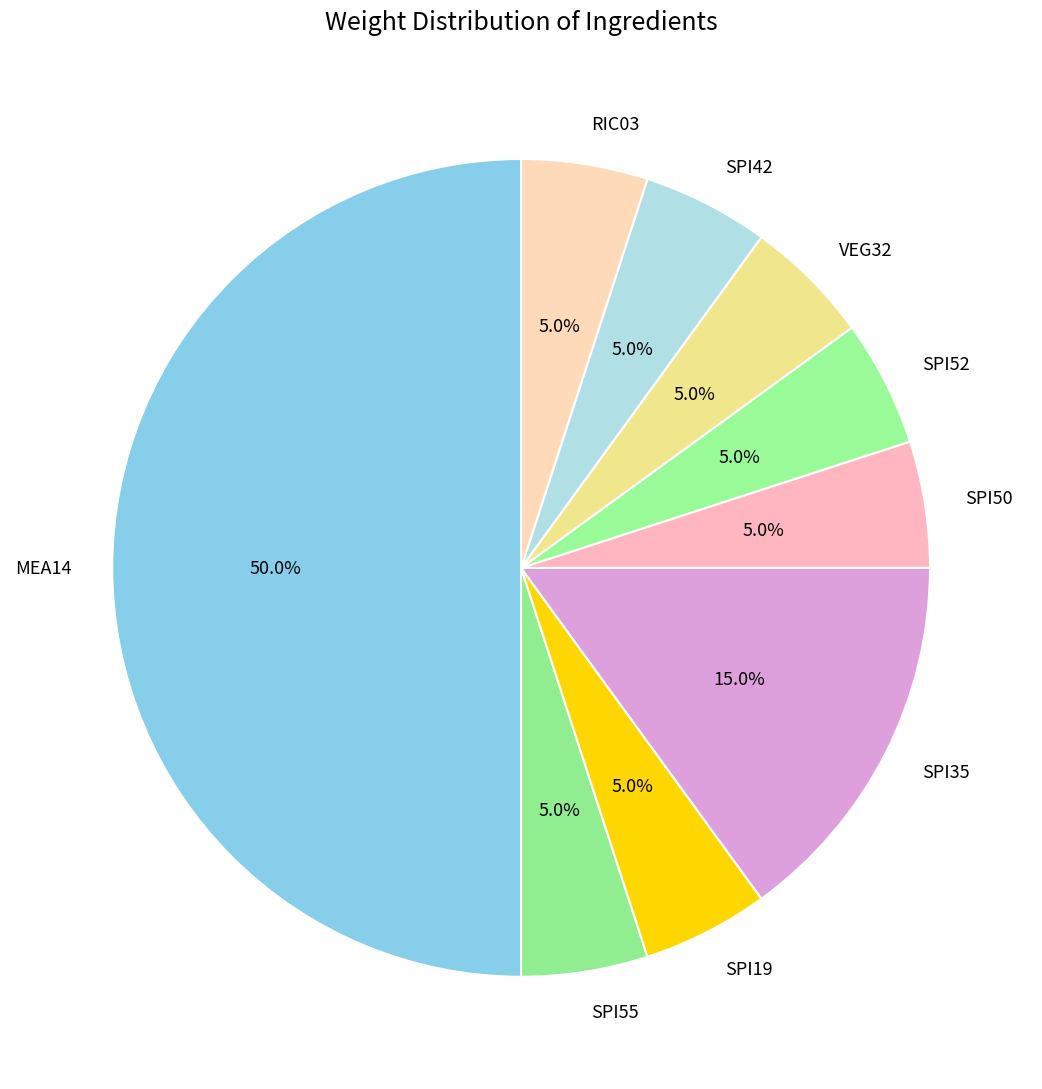

How many slices are in this pie chart?

9